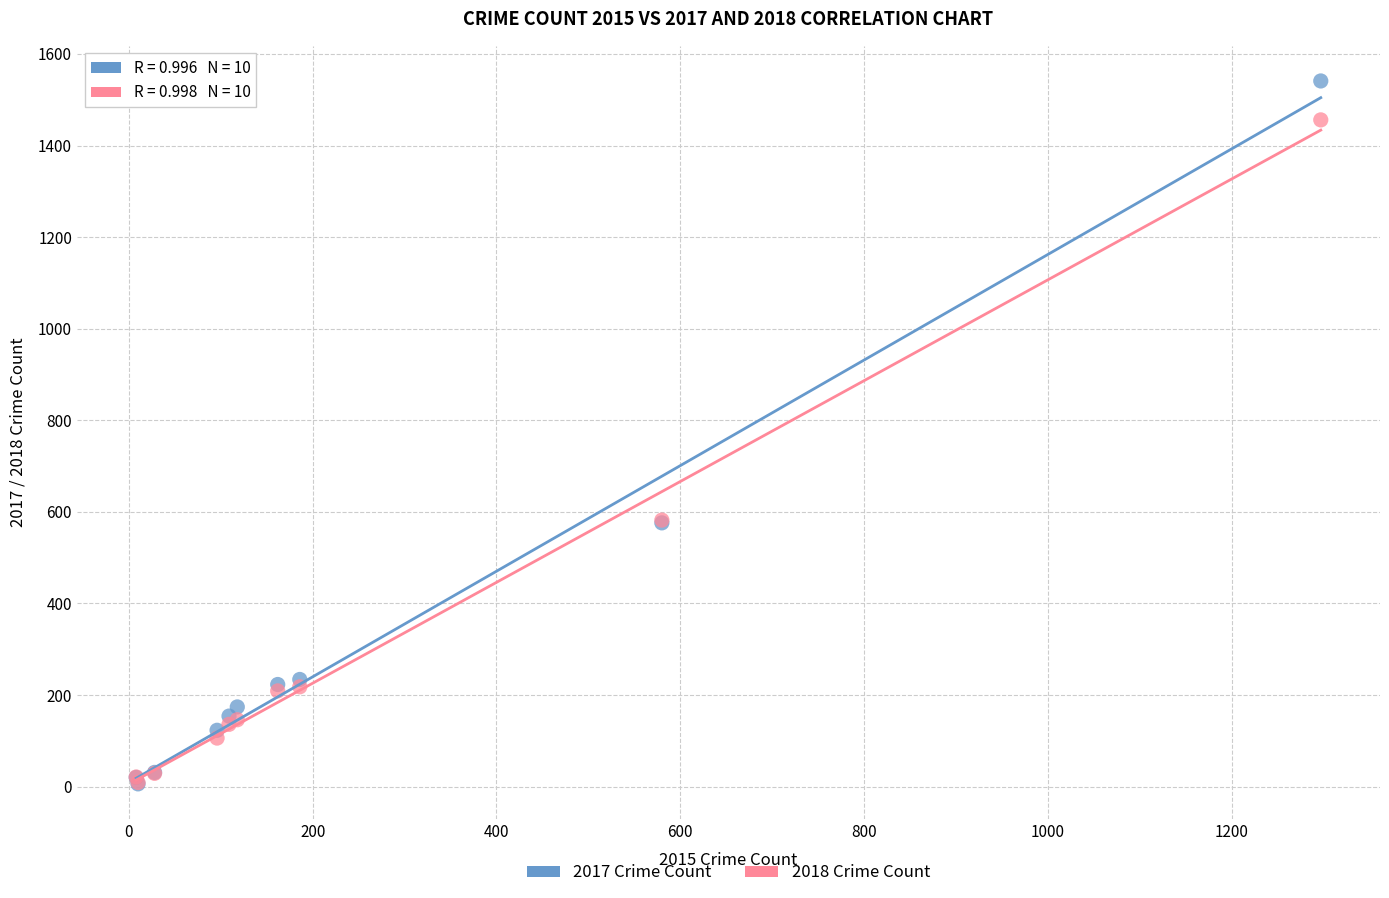

What are all the series names shown in the legend?

2017 Crime Count, 2018 Crime Count